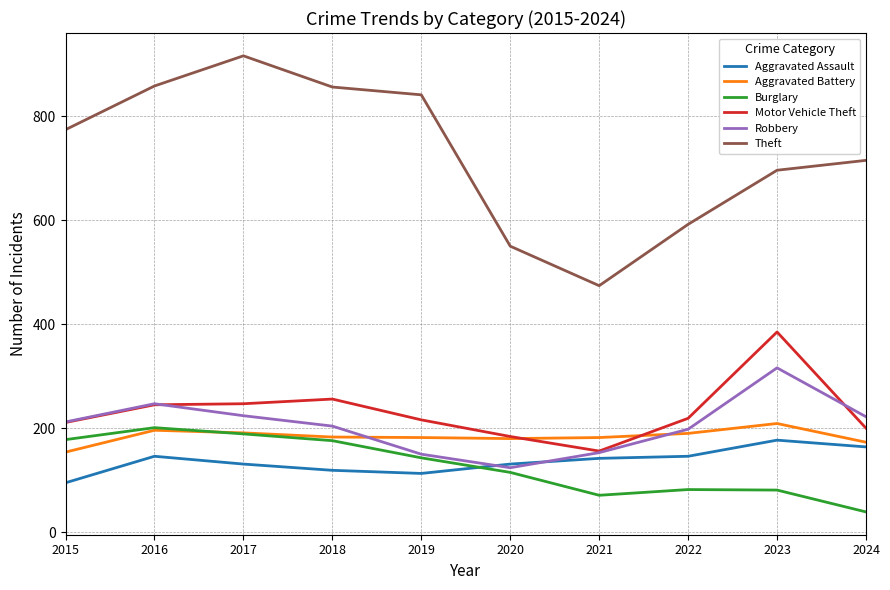

Rank the series at 2024 from highest to lowest value.

Theft, Robbery, Motor Vehicle Theft, Aggravated Battery, Aggravated Assault, Burglary